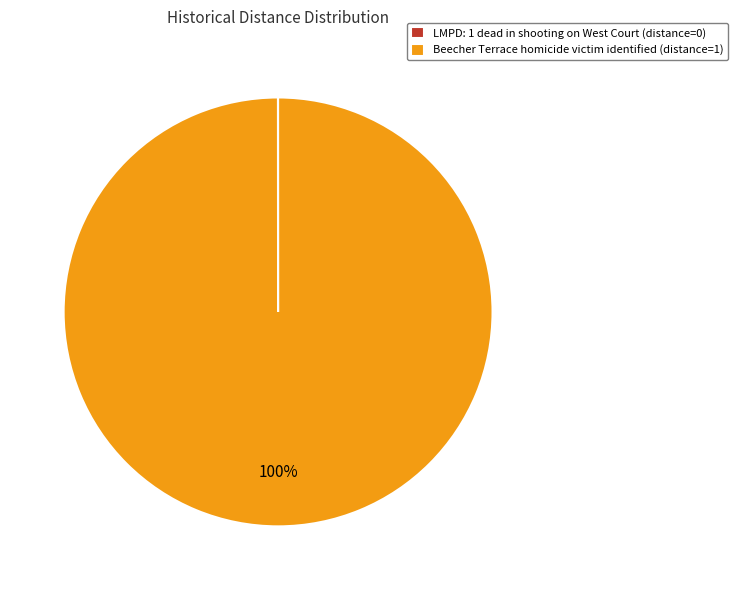

The Beecher Terrace homicide victim identified (distance=1) slice represents 100% of the pie. True or false?

True